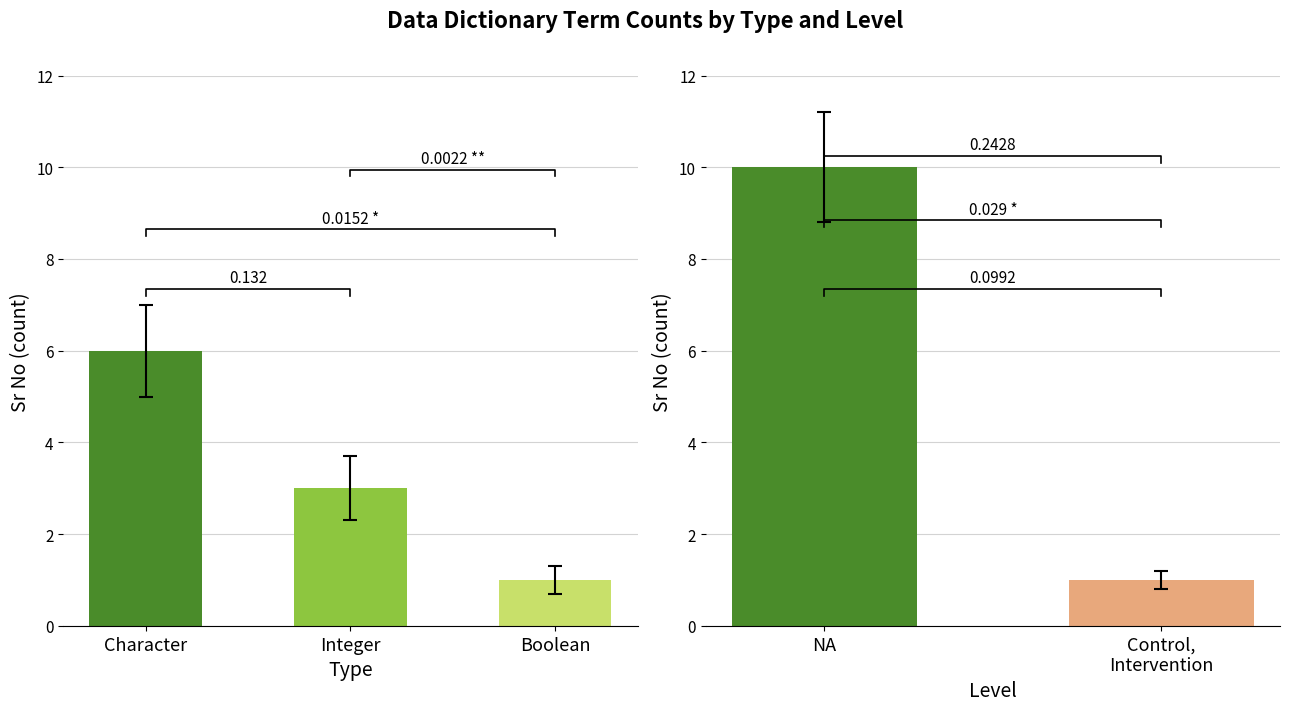

What is the ratio of the value at Boolean to the value at Character?

0.2